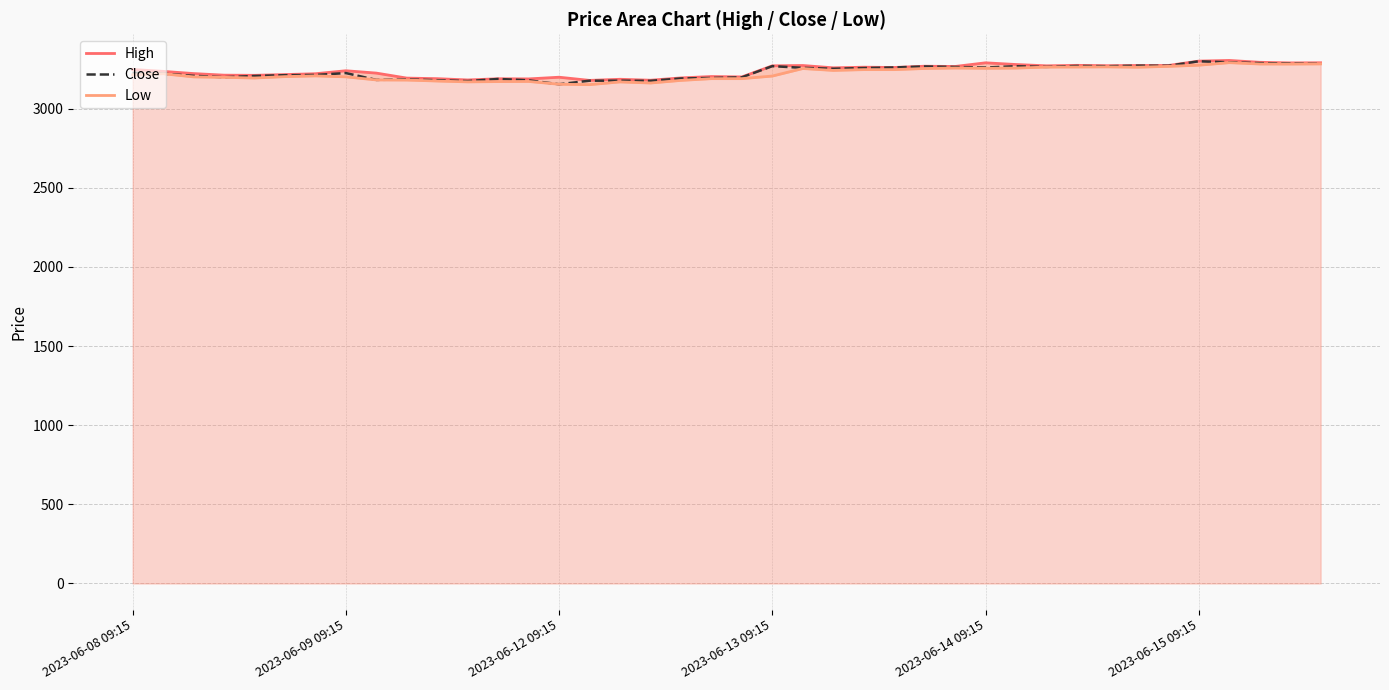

True or false: Low and Close cross at least once.

False